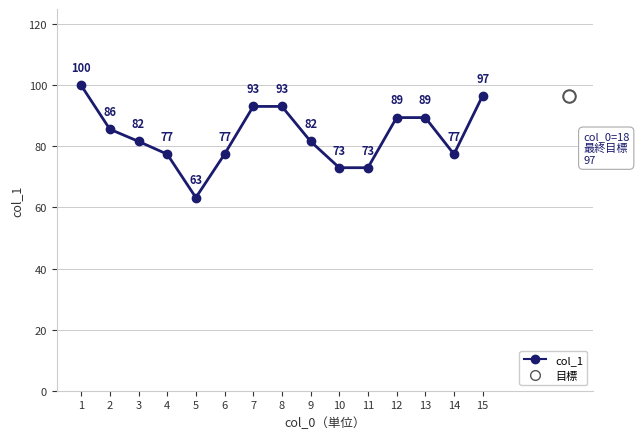

At which label does the data first exceed 81?

1